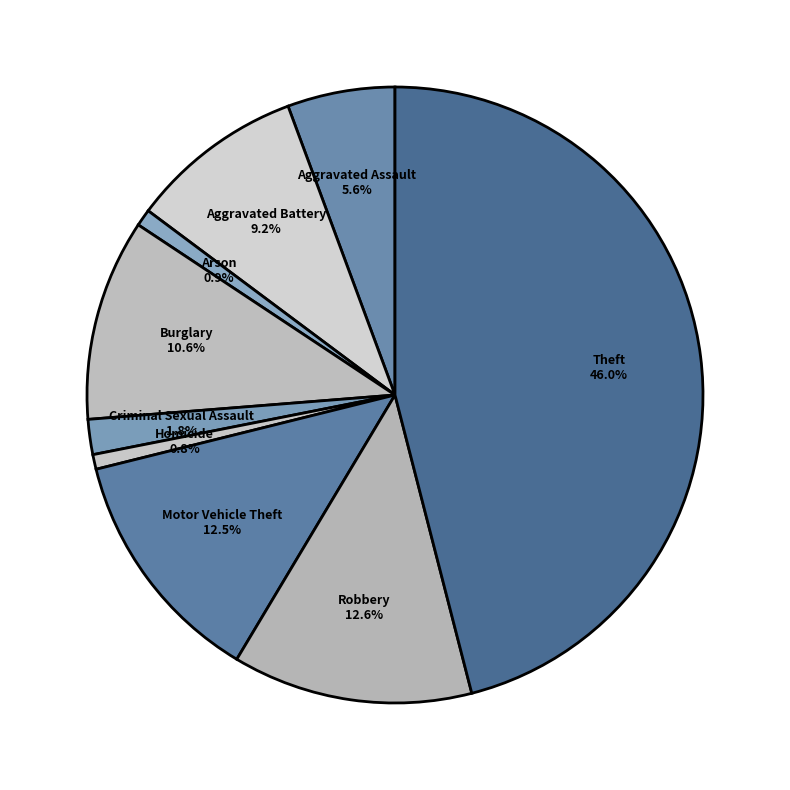

Count the number of slices in the pie.

9